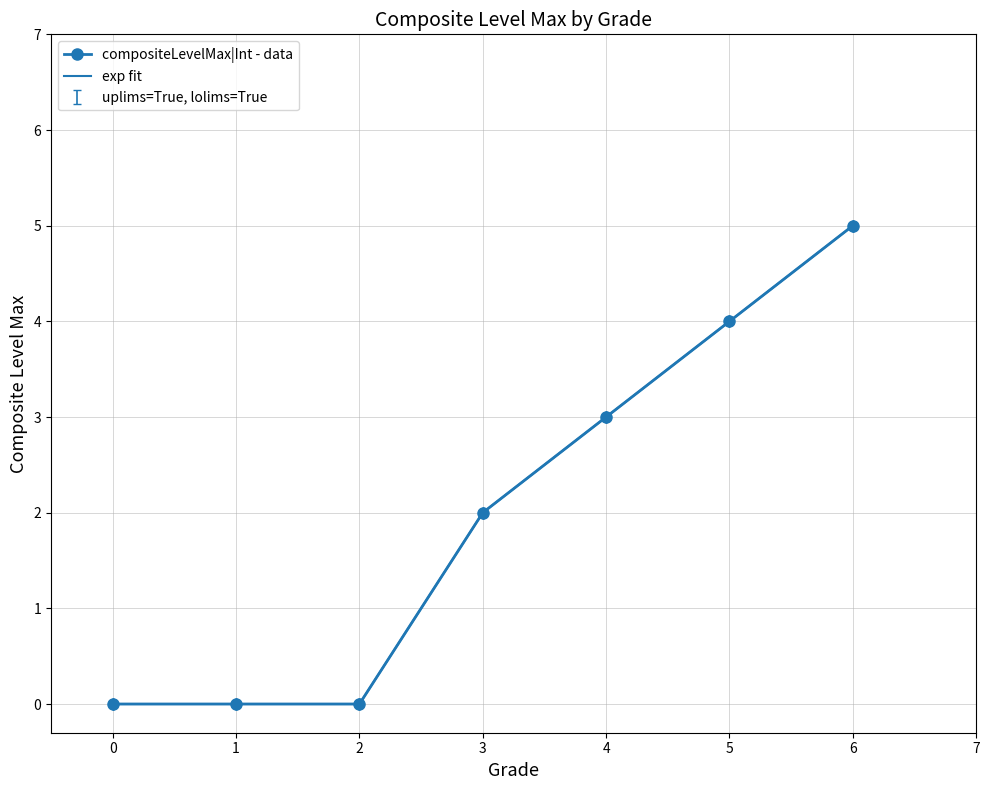

What is the value of the 6th point from the left?

4